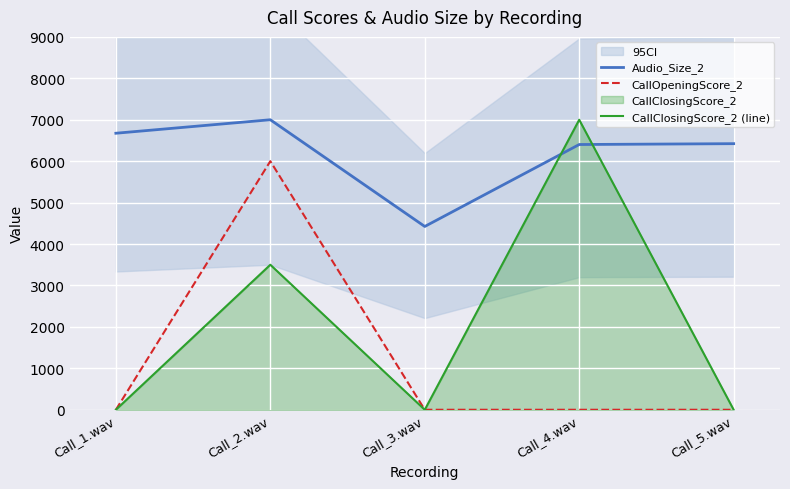

How many interior local peaks does the CallClosingScore_2 (line) series have?

2